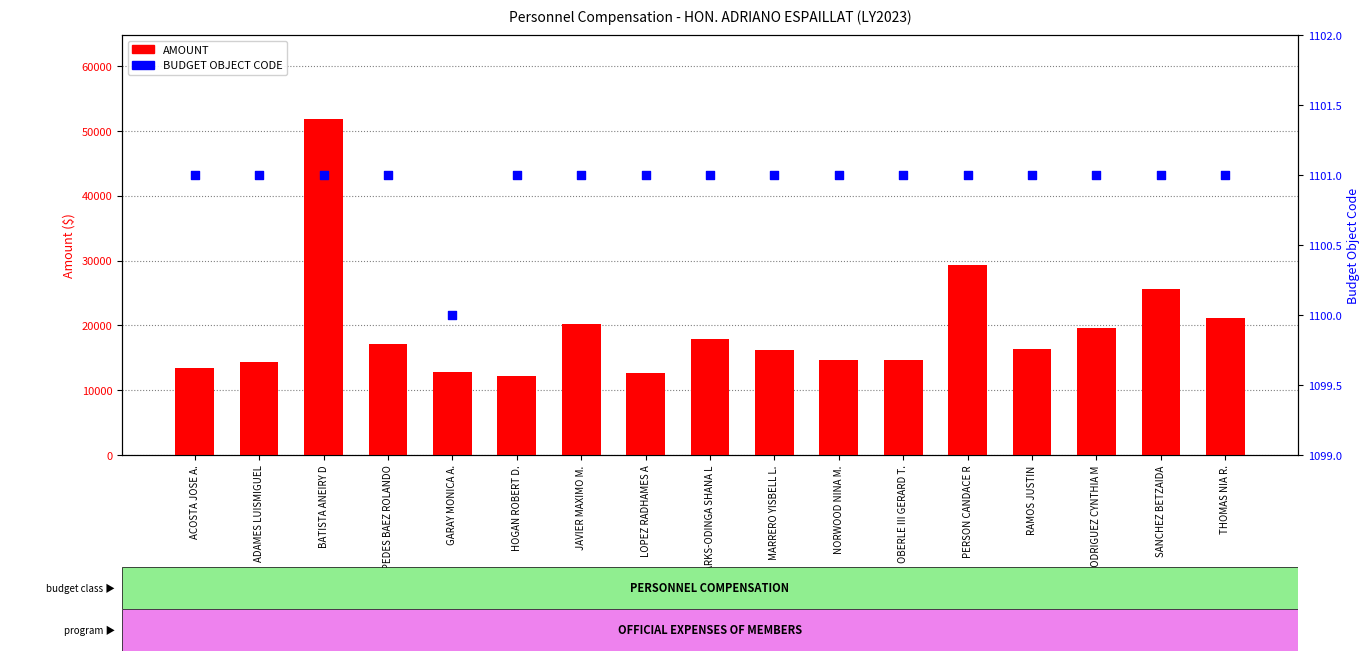

Is the value of AMOUNT at MARRERO YISBELL L. greater than the value of BUDGET OBJECT CODE at MARRERO YISBELL L.?

Yes